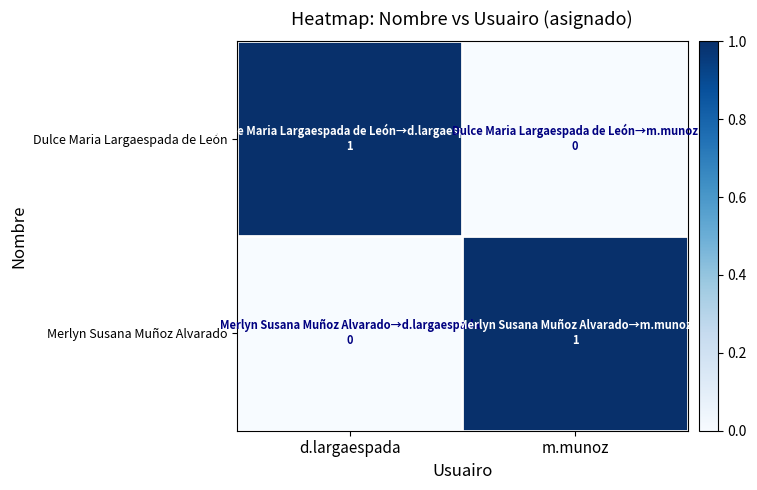

List the series in order of their peak value, lowest first.

Dulce Maria Largaespada de León, Merlyn Susana Muñoz Alvarado